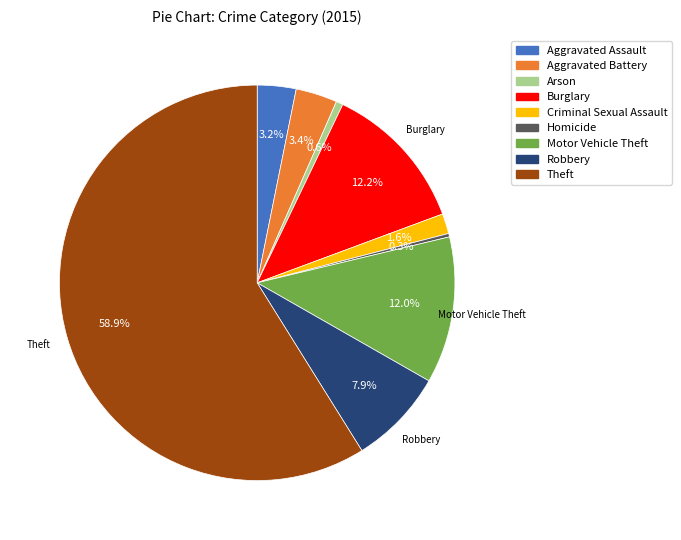

To the nearest percent, what percentage of the pie is Aggravated Battery?

3%